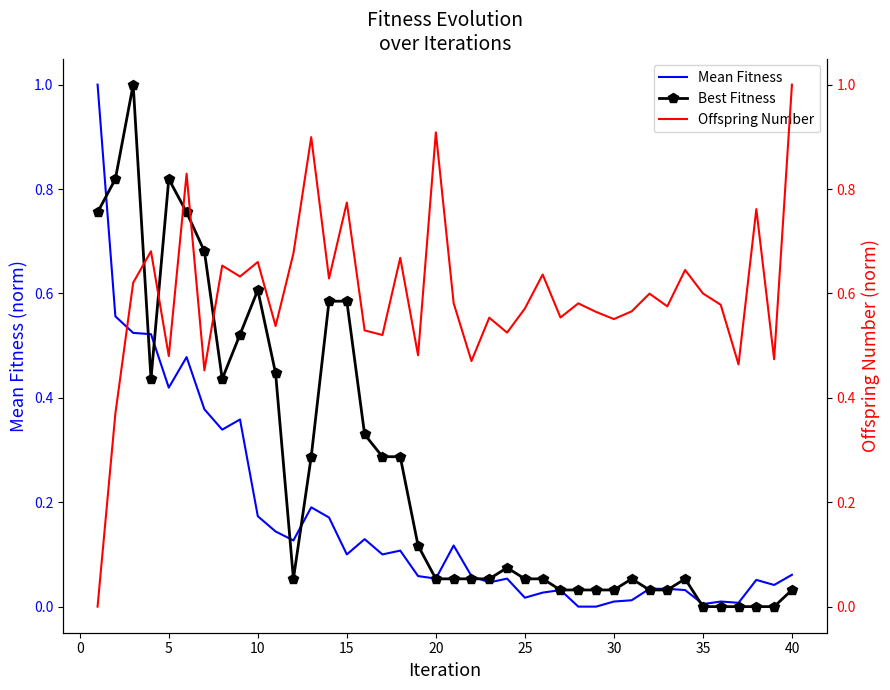

Reading right to left, list all the values displayed in this chart.

Mean Fitness: 0.1	0.0	0.1	0.0	0.0	0.0	0.0	0.0	0.0	0.0	0.0	0.0	0.0	0.0	0.0	0.0	0.1	0.0	0.1	0.1	0.1	0.1	0.1	0.1	0.1	0.1	0.2	0.2	0.1	0.1	0.2	0.4	0.3	0.4	0.5	0.4	0.5	0.5	0.6	1.0
Best Fitness: 0.0	0.0	0.0	0.0	0.0	0.0	0.1	0.0	0.0	0.1	0.0	0.0	0.0	0.0	0.1	0.1	0.1	0.1	0.1	0.1	0.1	0.1	0.3	0.3	0.3	0.6	0.6	0.3	0.1	0.4	0.6	0.5	0.4	0.7	0.8	0.8	0.4	1.0	0.8	0.8
Offspring Number: 1.0	0.5	0.8	0.5	0.6	0.6	0.6	0.6	0.6	0.6	0.6	0.6	0.6	0.6	0.6	0.6	0.5	0.6	0.5	0.6	0.9	0.5	0.7	0.5	0.5	0.8	0.6	0.9	0.7	0.5	0.7	0.6	0.7	0.5	0.8	0.5	0.7	0.6	0.4	0.0